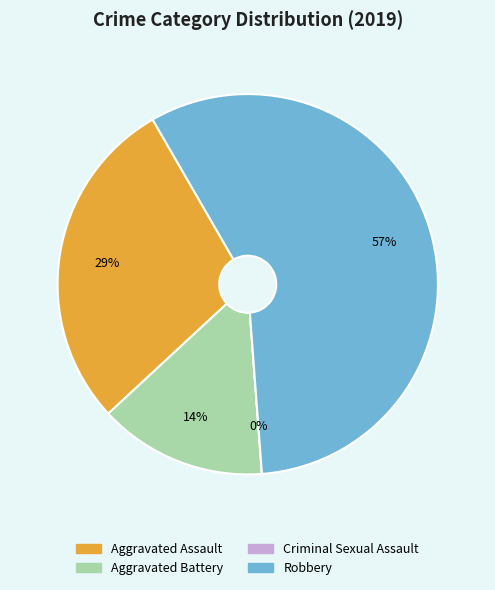

True or false: Aggravated Battery accounts for 14% of the total.

True